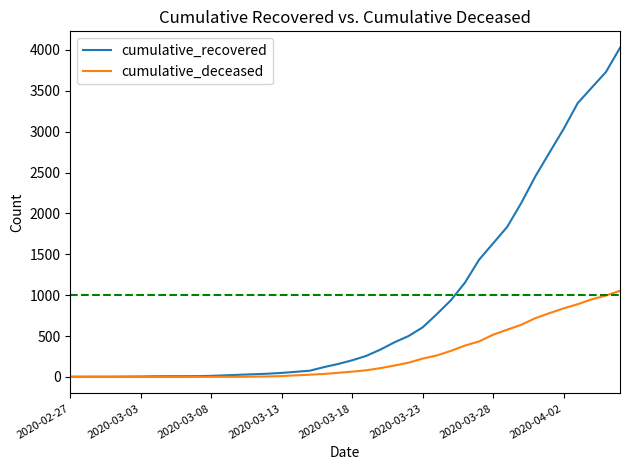

Which series has the widest spread of values?

cumulative_recovered